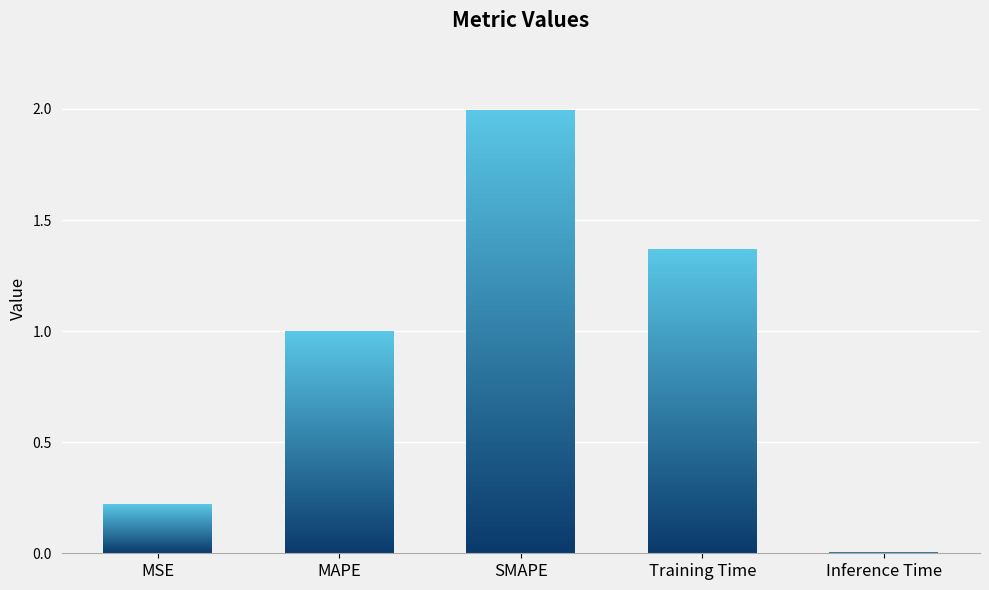

Is it true that the value at MSE is 0.2?

True